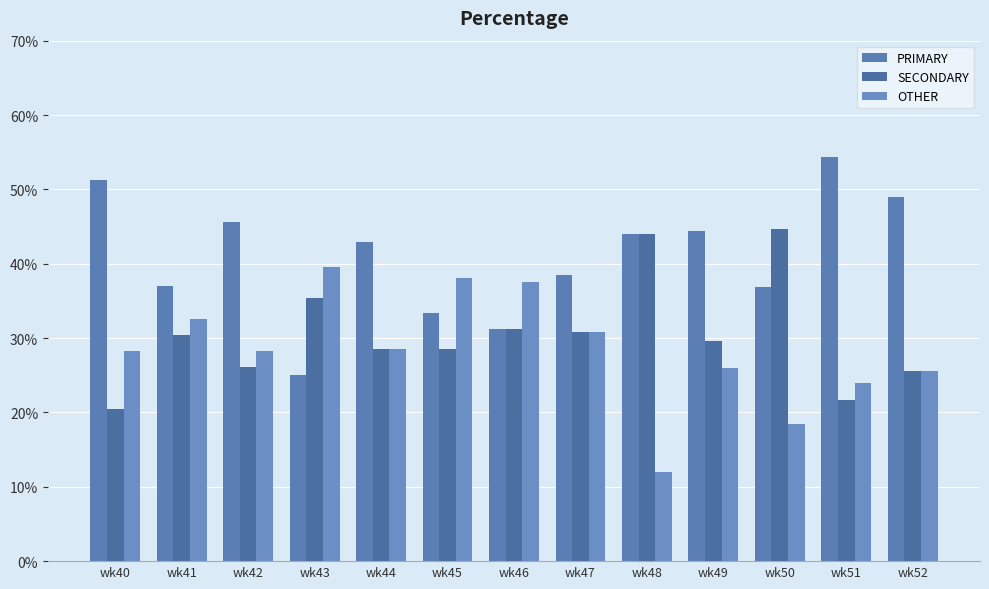

How many series are shown in this chart?

3